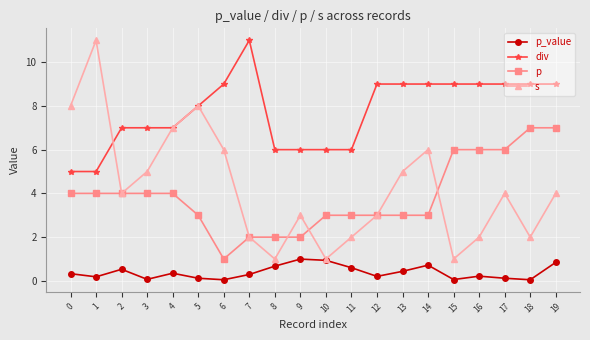

The value of p_value at 15 is 0.1. True or false?

True